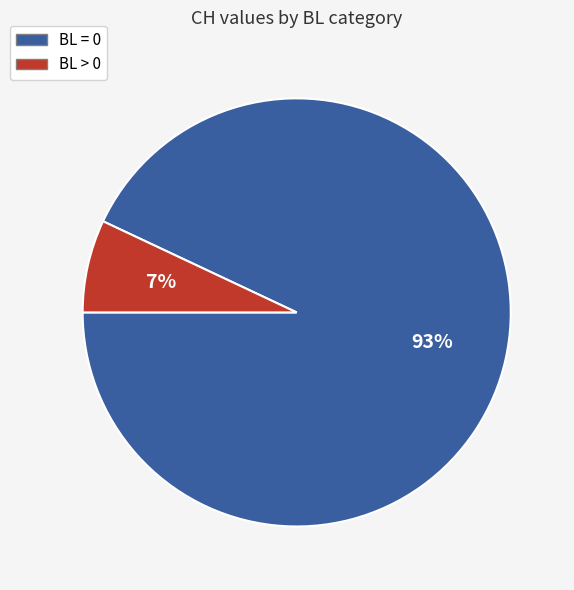

To the nearest percent, what is the difference between the largest and smallest slice percentages?

86%